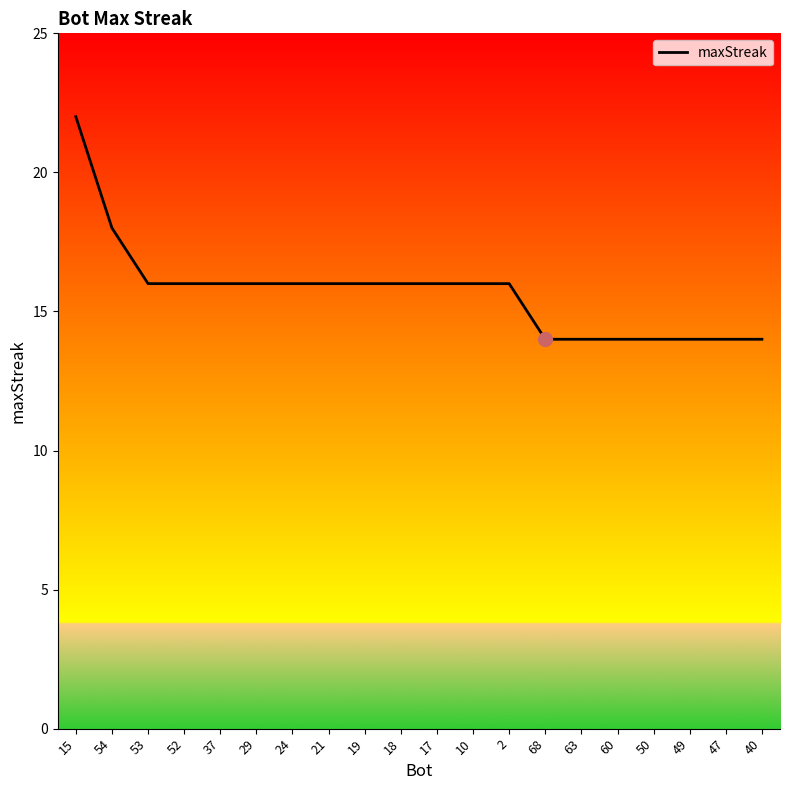

Does the chart display data point markers on the line(s)?

No